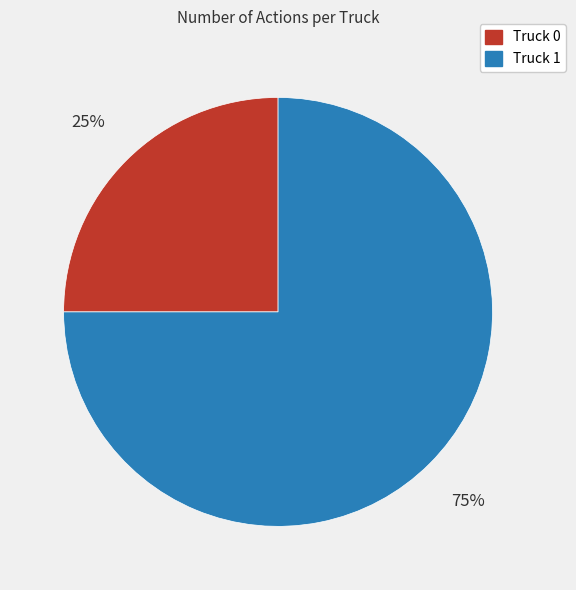

Which slice is the smallest?

Truck 0